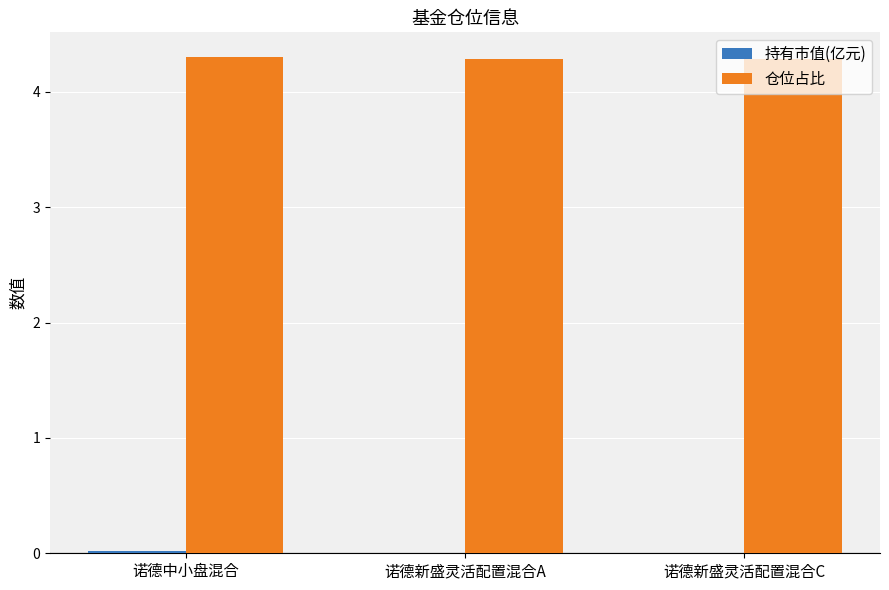

The value of 仓位占比 at 诺德中小盘混合 is 7.3. True or false?

False